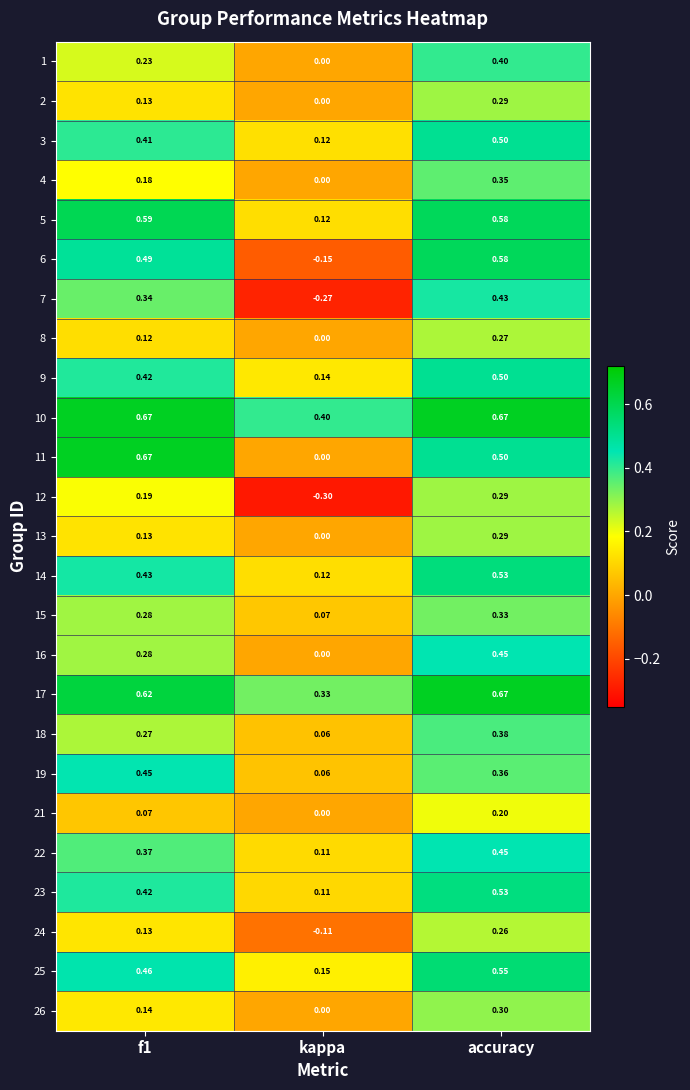

Which label corresponds to the smallest value in the chart?

kappa